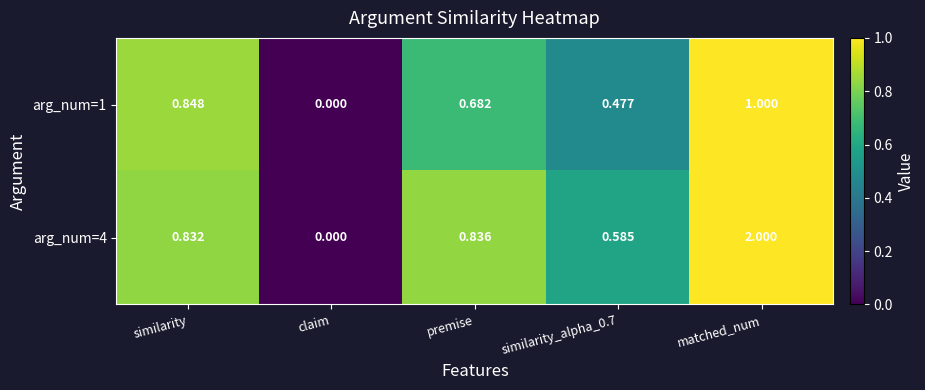

At which label is arg_num=4 closest to 1?

premise